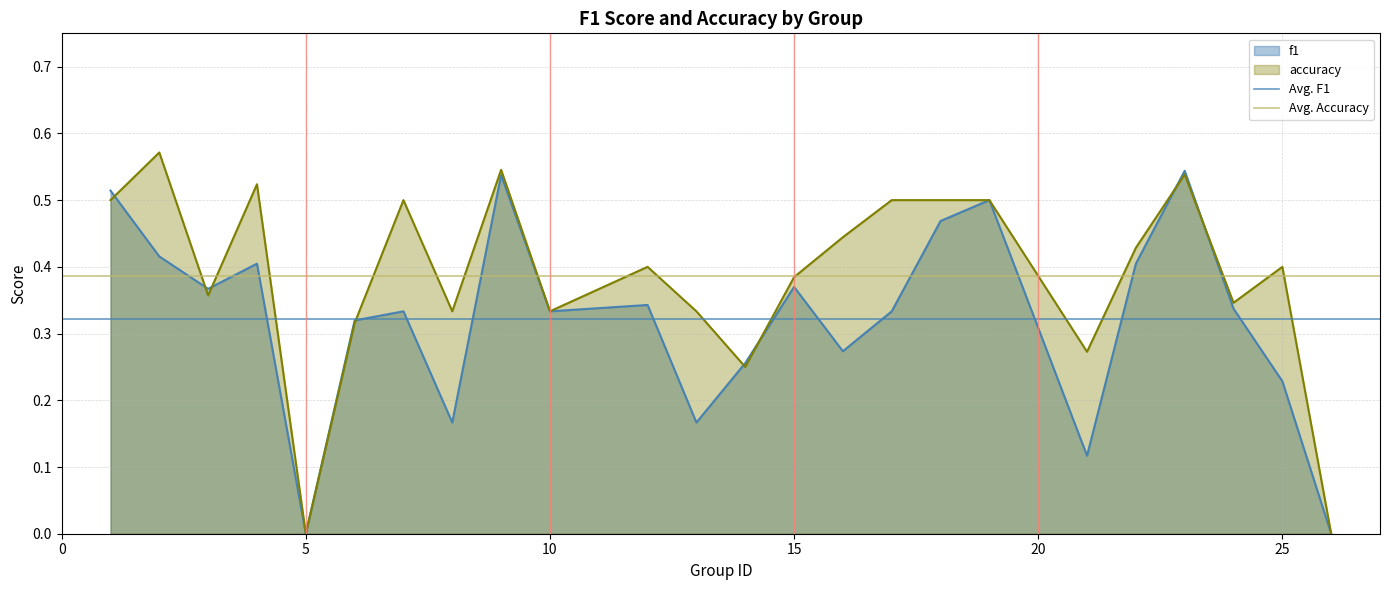

List the series in order of their overall mean, highest first.

Avg. Accuracy, Avg. F1